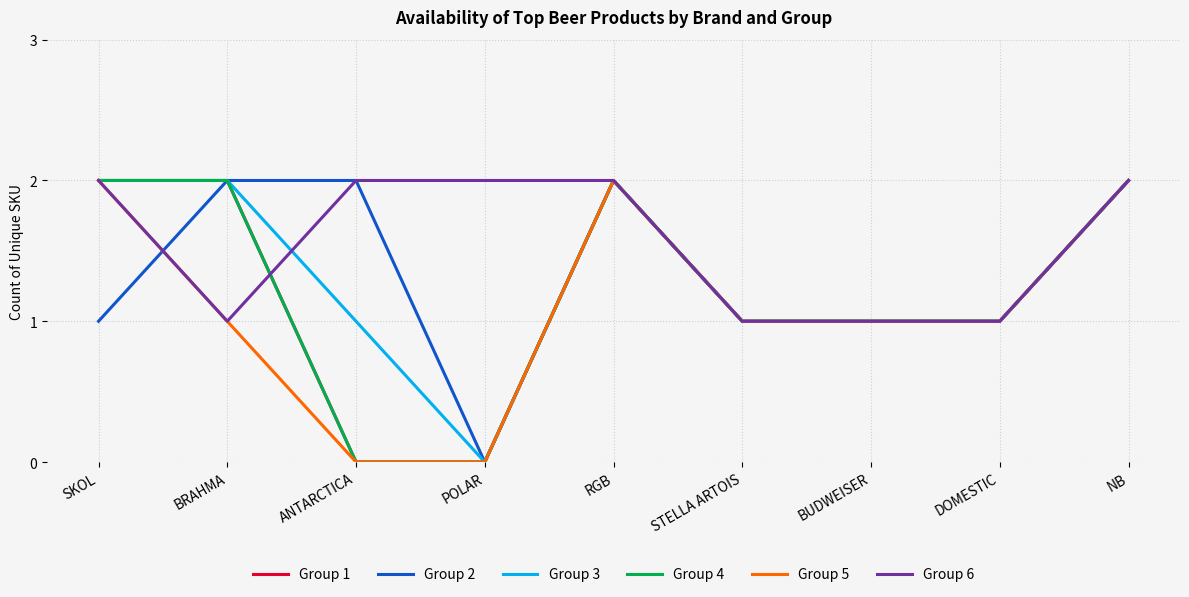

Does the chart have visible grid lines?

Yes